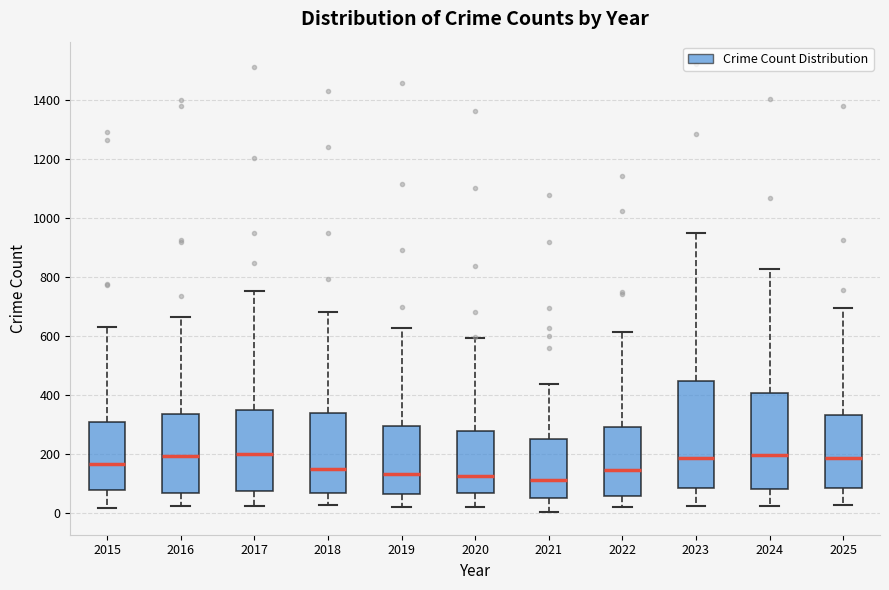

Where does the lower whisker of the box at x = 2025 end on the y-axis? The values are not printed on the chart, so give them approximately, as read against the axis.

20